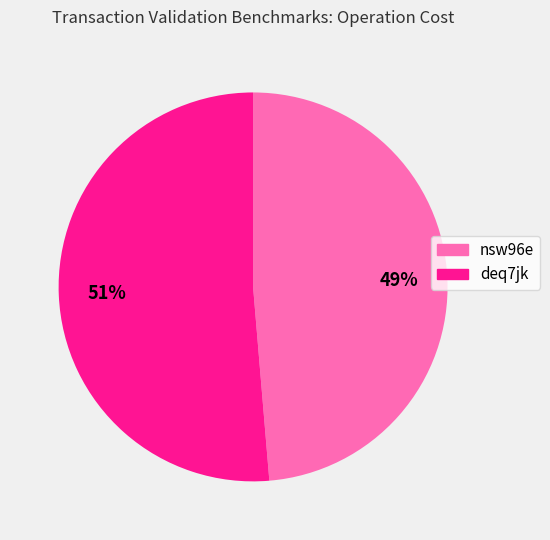

Combined, do deq7jk and nsw96e account for over 50%?

Yes